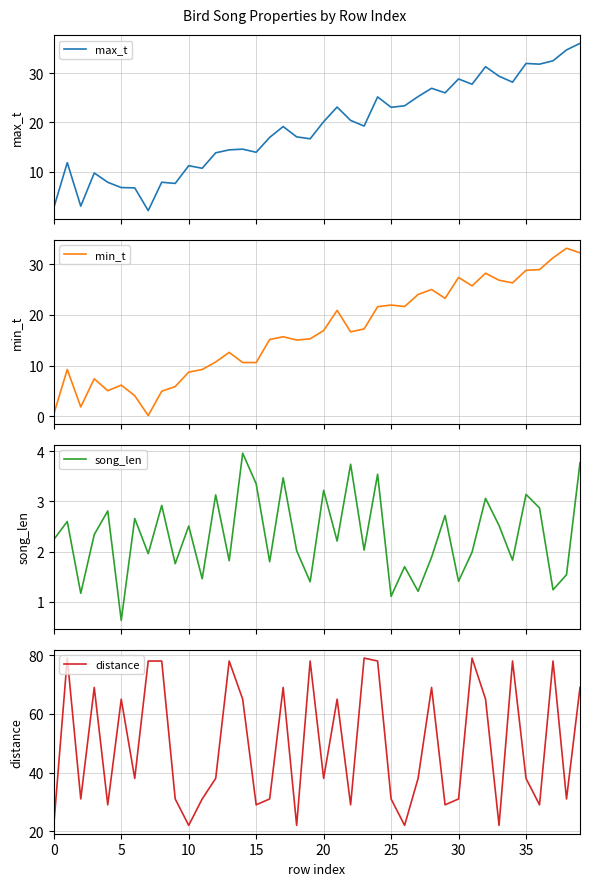

What is the lowest value of the max_t series?

2.1